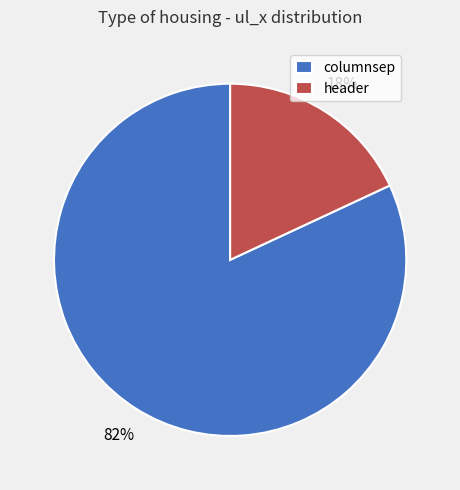

How many slices are in this pie chart?

2